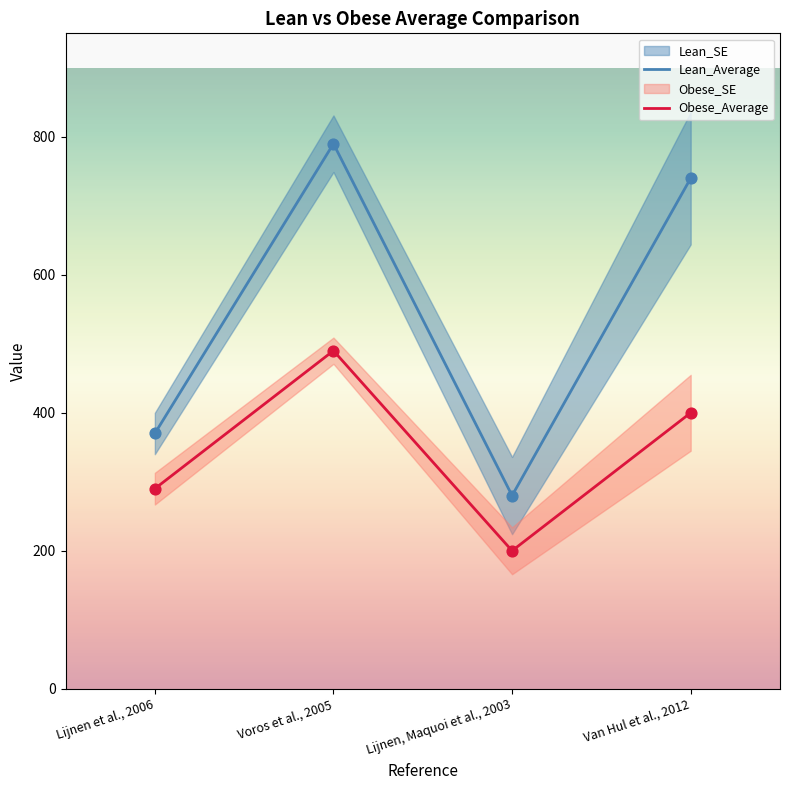

Which series reaches the maximum Y coordinate?

Lean_Average